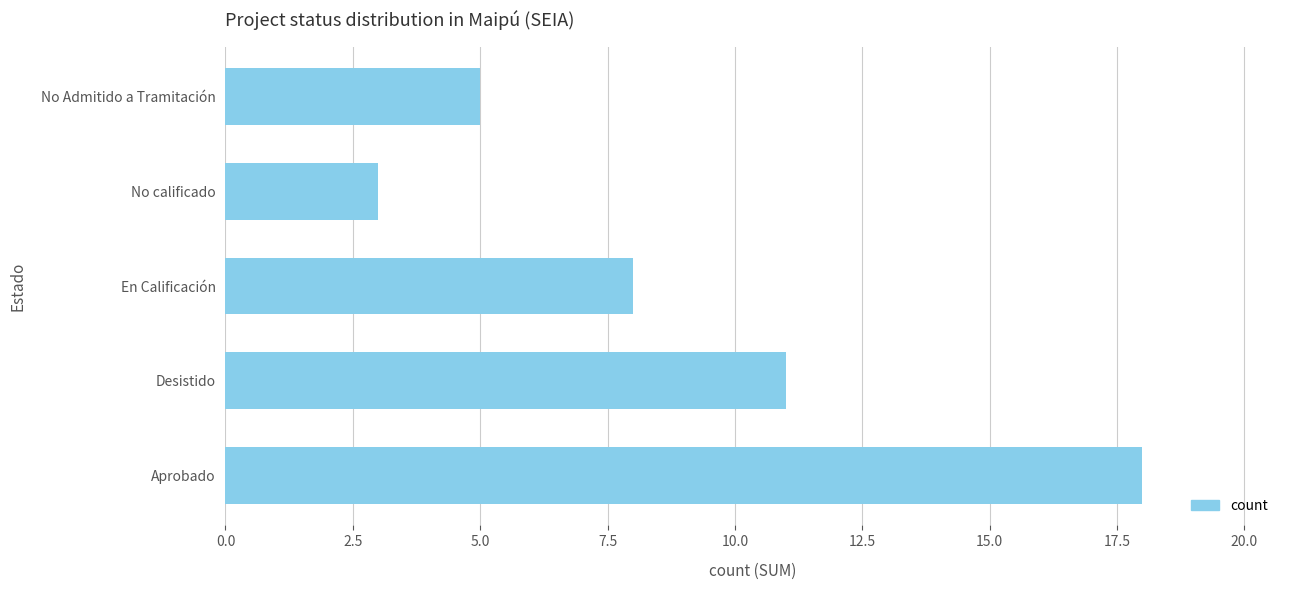

True or false: the data shows 14 at En Calificación.

False